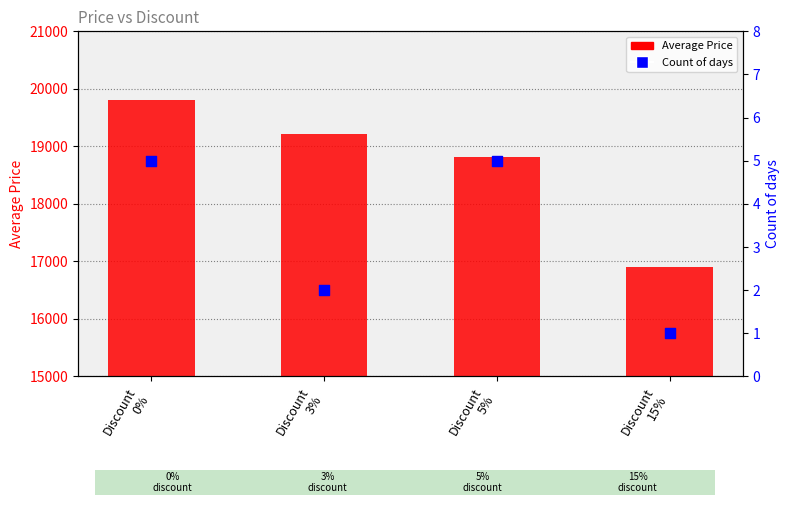

Which series contains the highest Y value?

Average Price